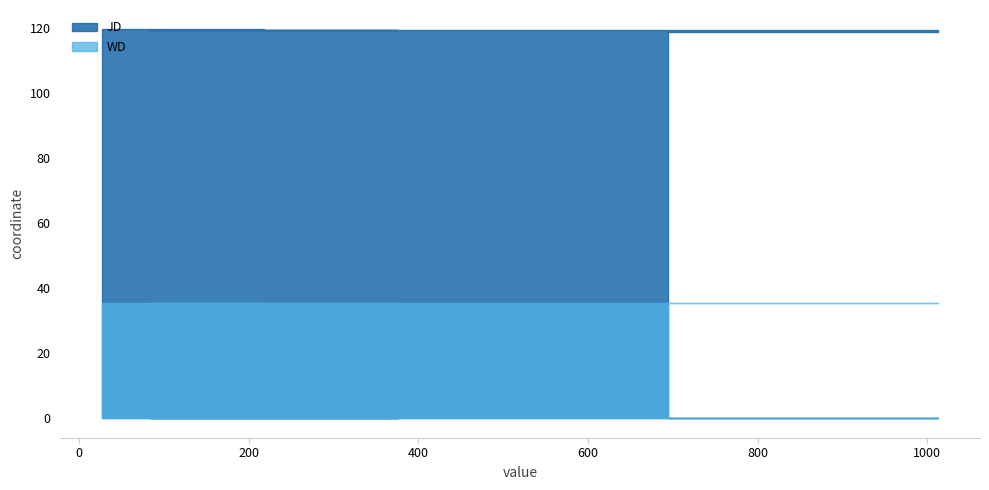

Reading right to left, transcribe all the data shown in this chart.

JD: 694=119.2	1013=118.8	84=119.5	376=119.5	218=119.3	27=119.6
WD: 694=35.8	1013=35.6	84=35.4	376=35.4	218=35.1	27=35.5